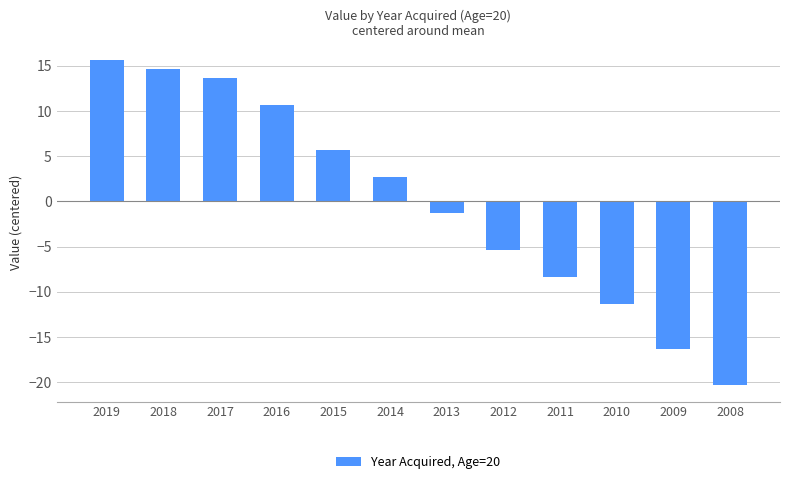

What is the value of the 4th bar from the left?

10.7